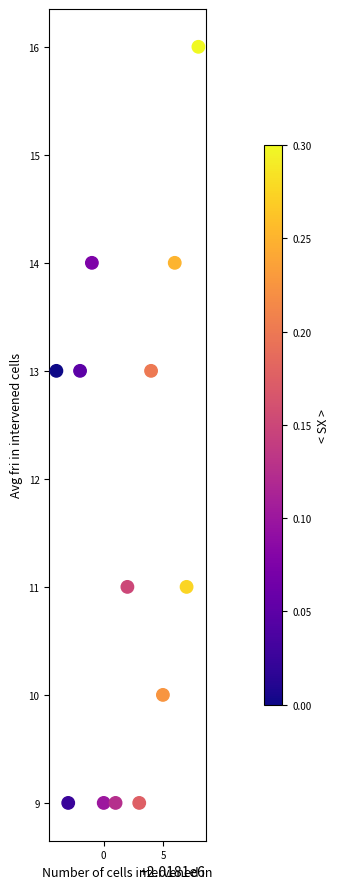

What is the range of Y values (max minus min)?

7